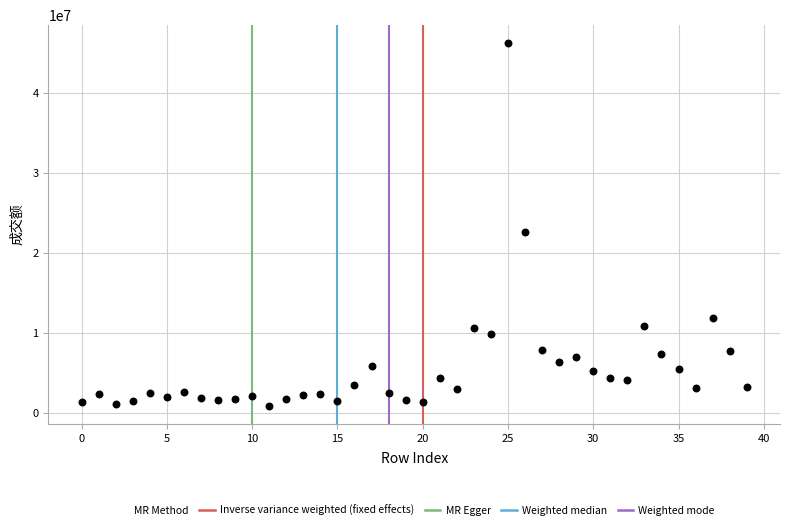

What Y value in the scatter plot is closest to 23542971?

22517336.2